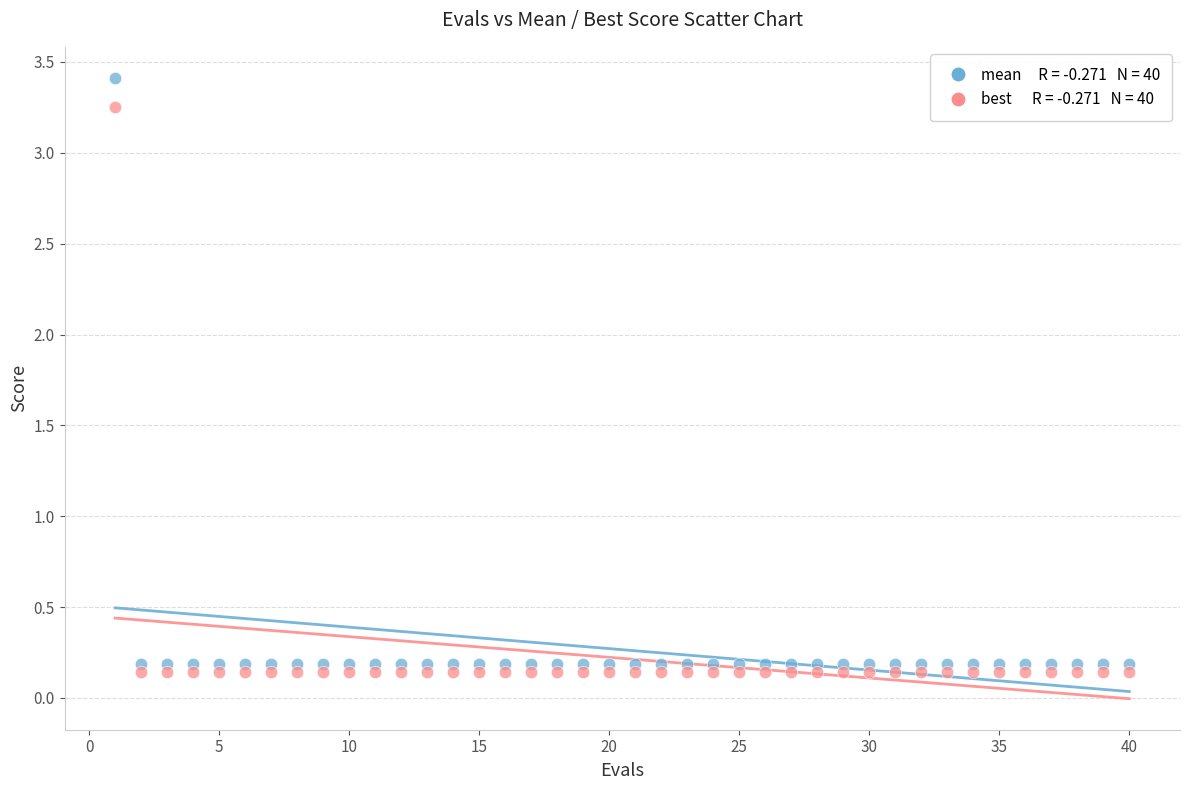

Across all data points, what is the range of Y values (max minus min)?

3.3